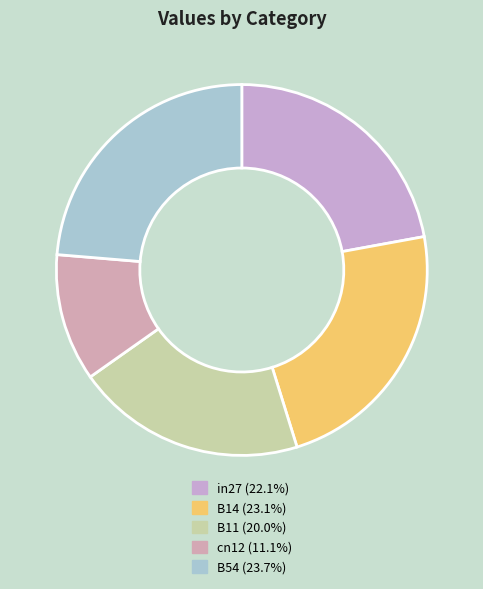

How much of the chart is everything except B54?

76.3%